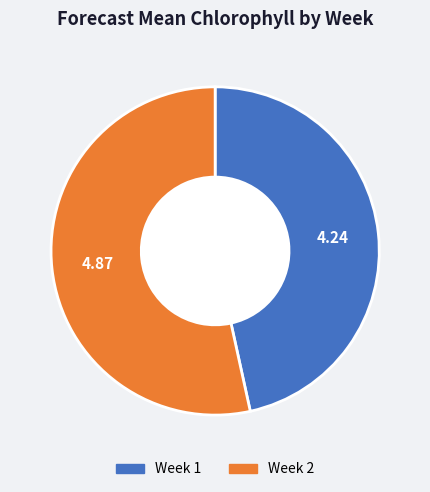

Is there any slice that represents more than half of the pie?

Yes